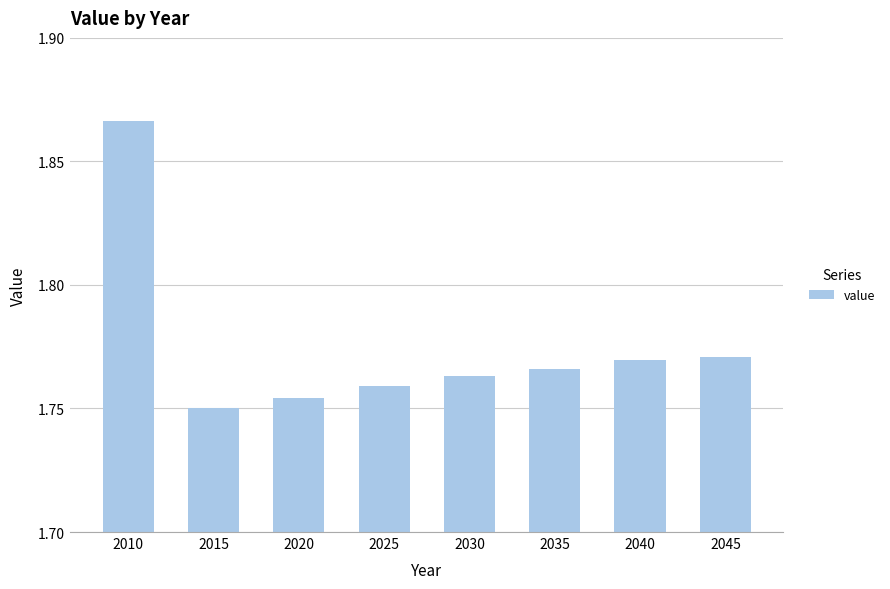

True or false: the data shows 0.7 at 2035.

False